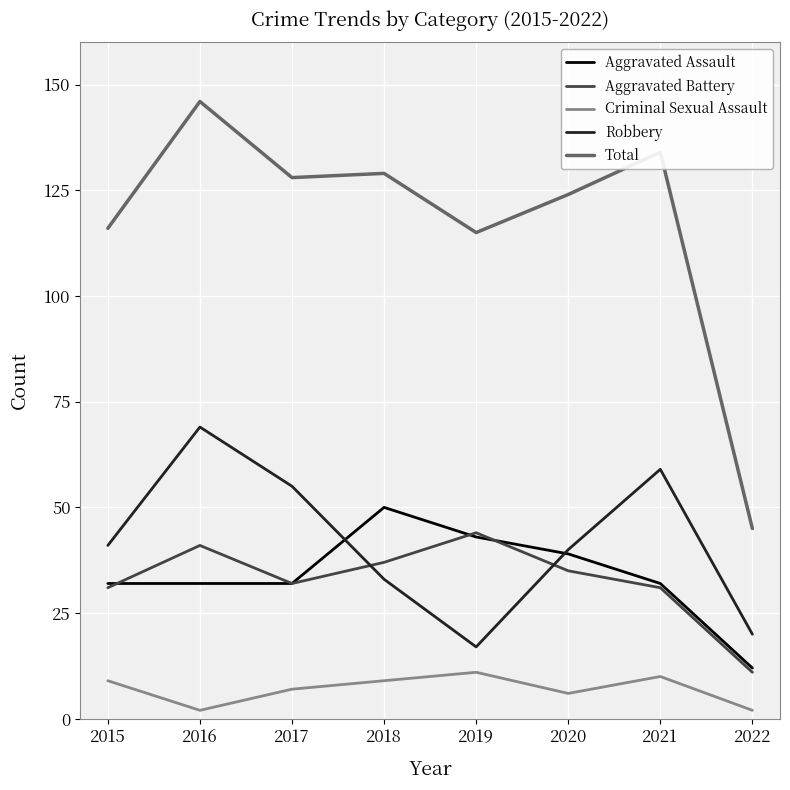

The Robbery series shows 26 at 2022. True or false?

False